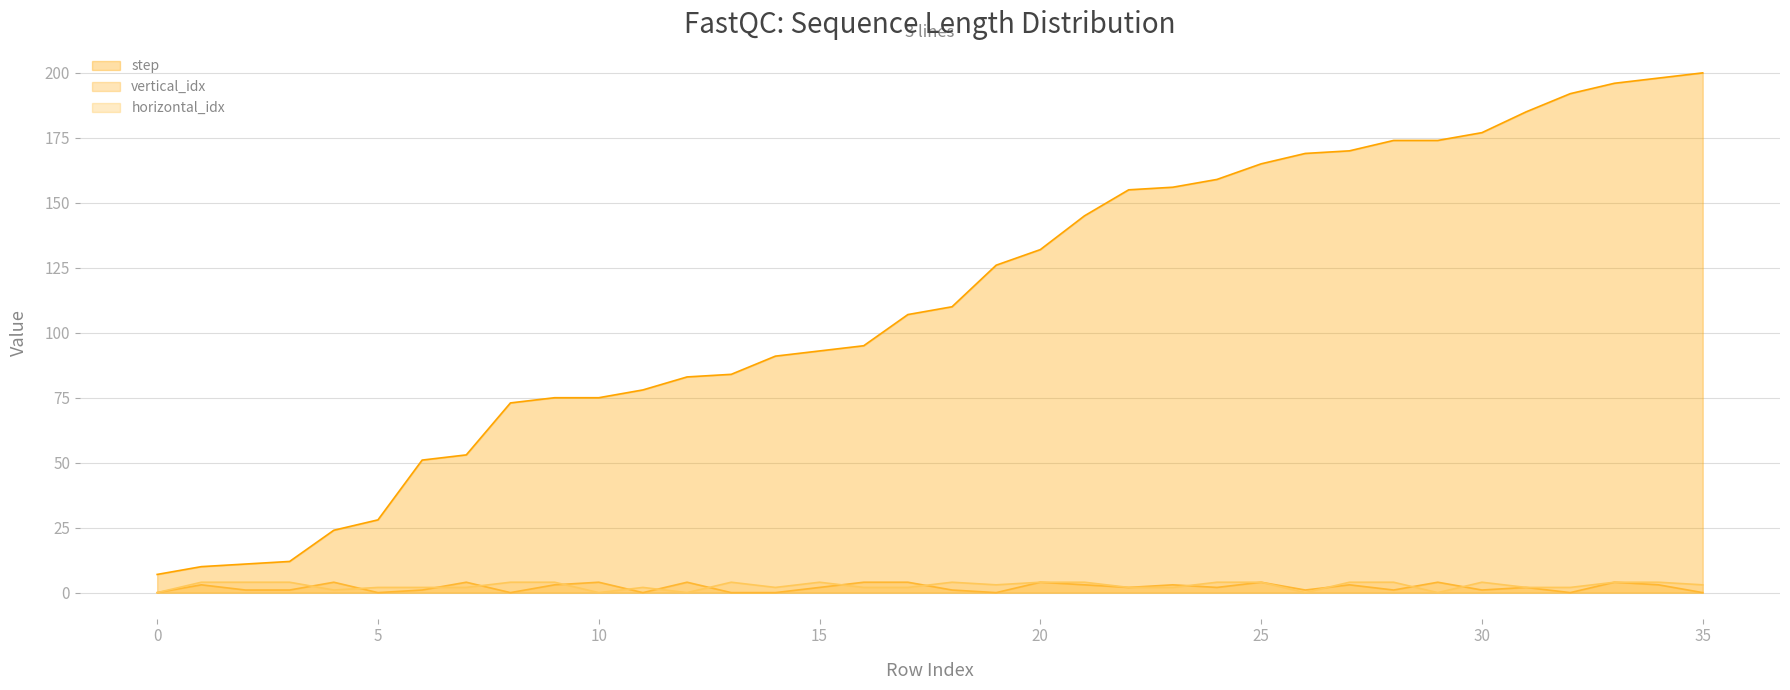

Which series changed the most between 35 and 35?

step line